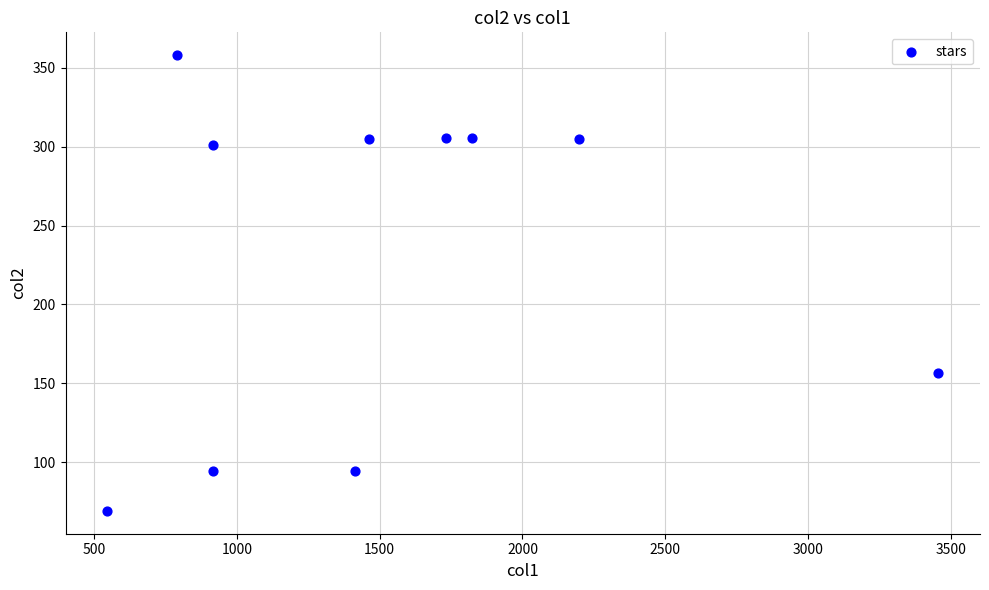

What is the average X value?

1525.8